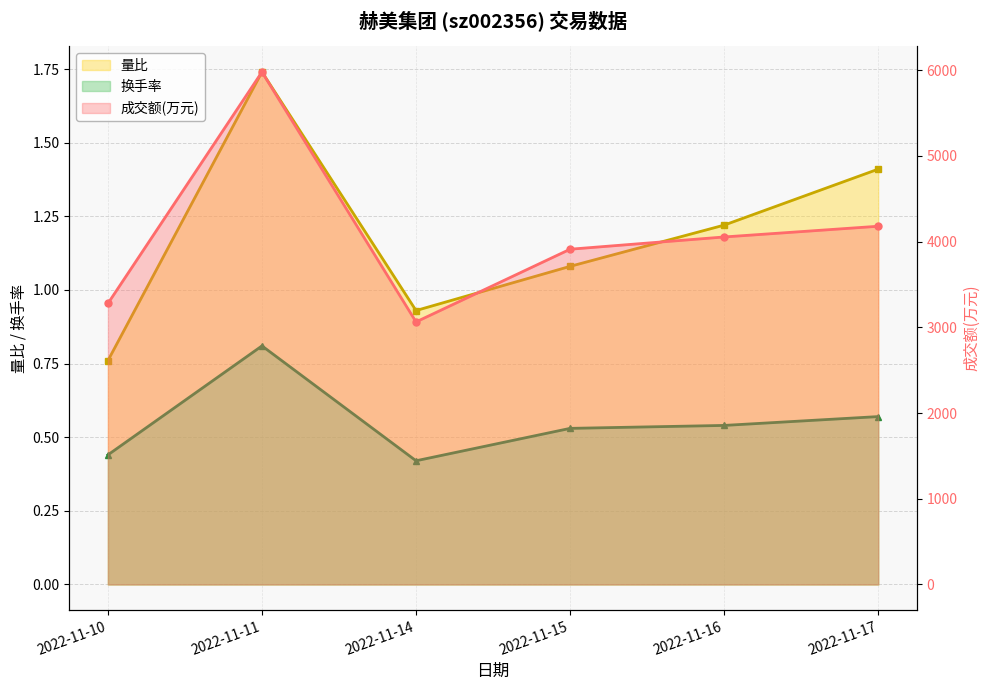

Where is the first local minimum for 换手率?

2022-11-14